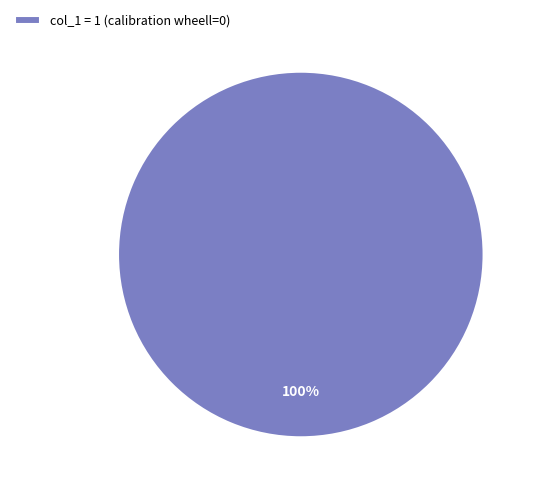

True or false: col_1 = 1 (calibration wheell=0) accounts for 90% of the total.

False